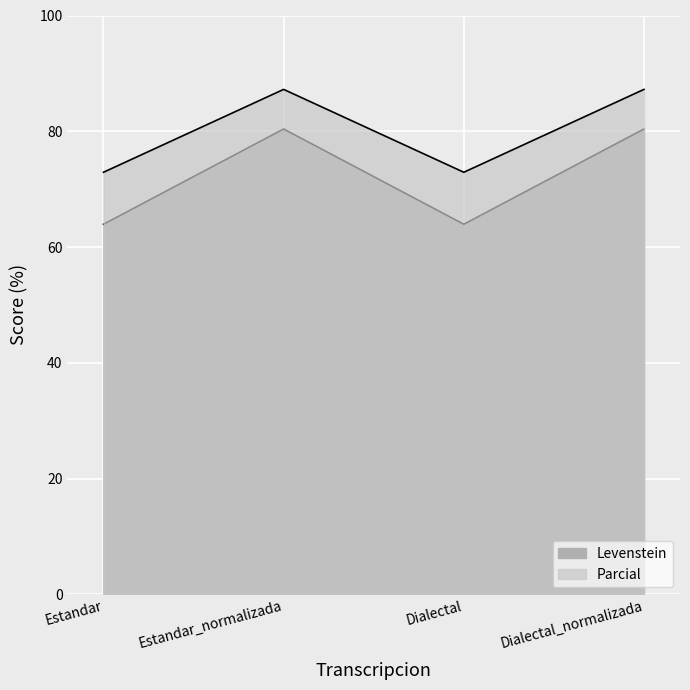

What is the difference between the second highest and second lowest values in the Parcial series?

14.3